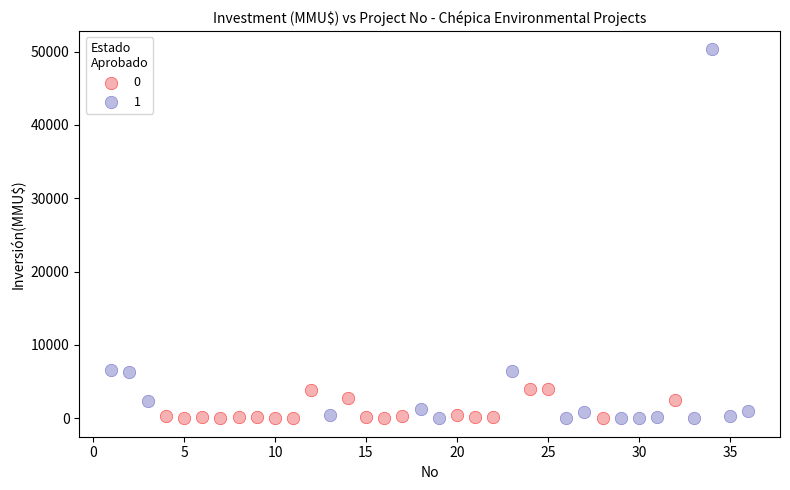

Which series reaches the maximum Y coordinate?

1